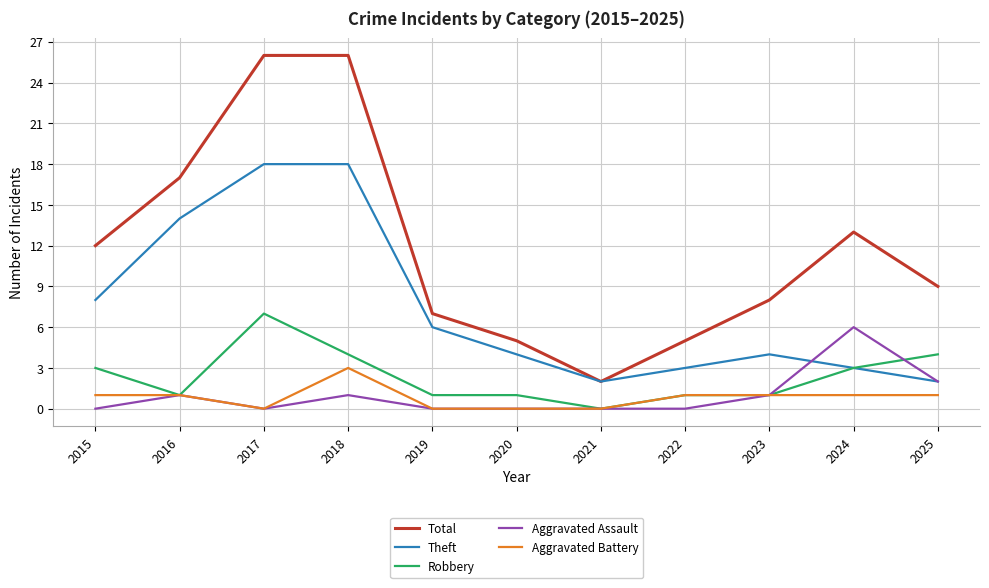

Which series has the largest range (max minus min)?

Total